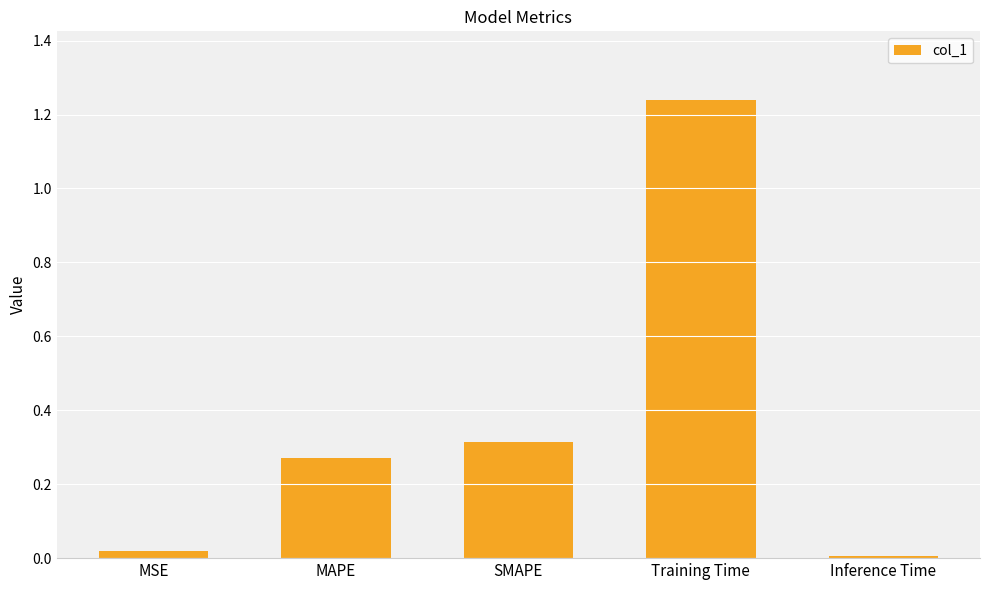

Which category has the highest value across all series?

Training Time